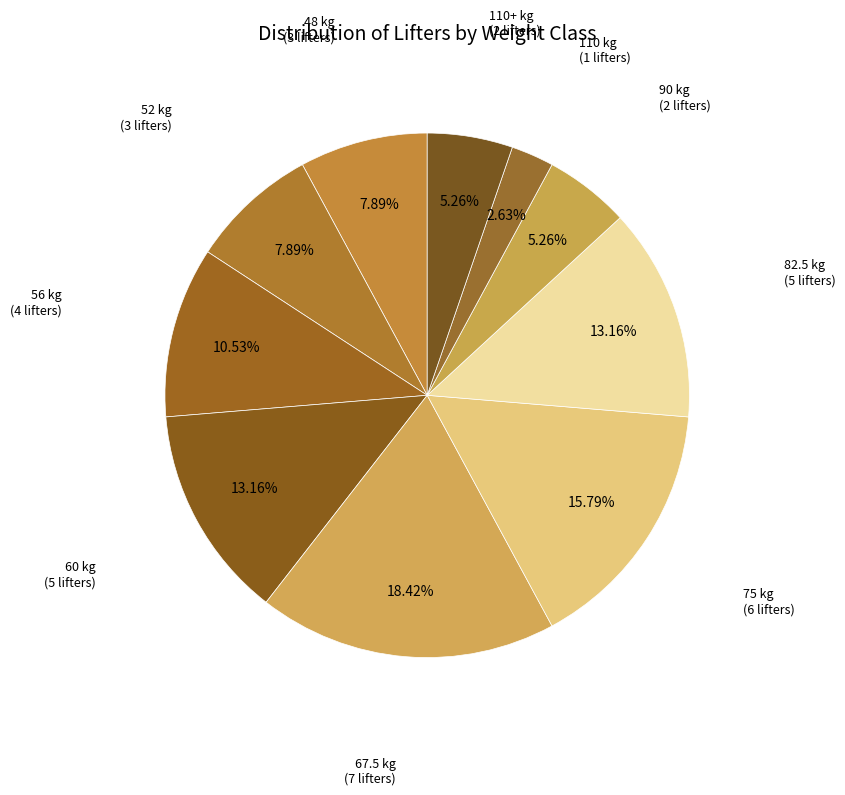

How many segments does this pie chart have?

10